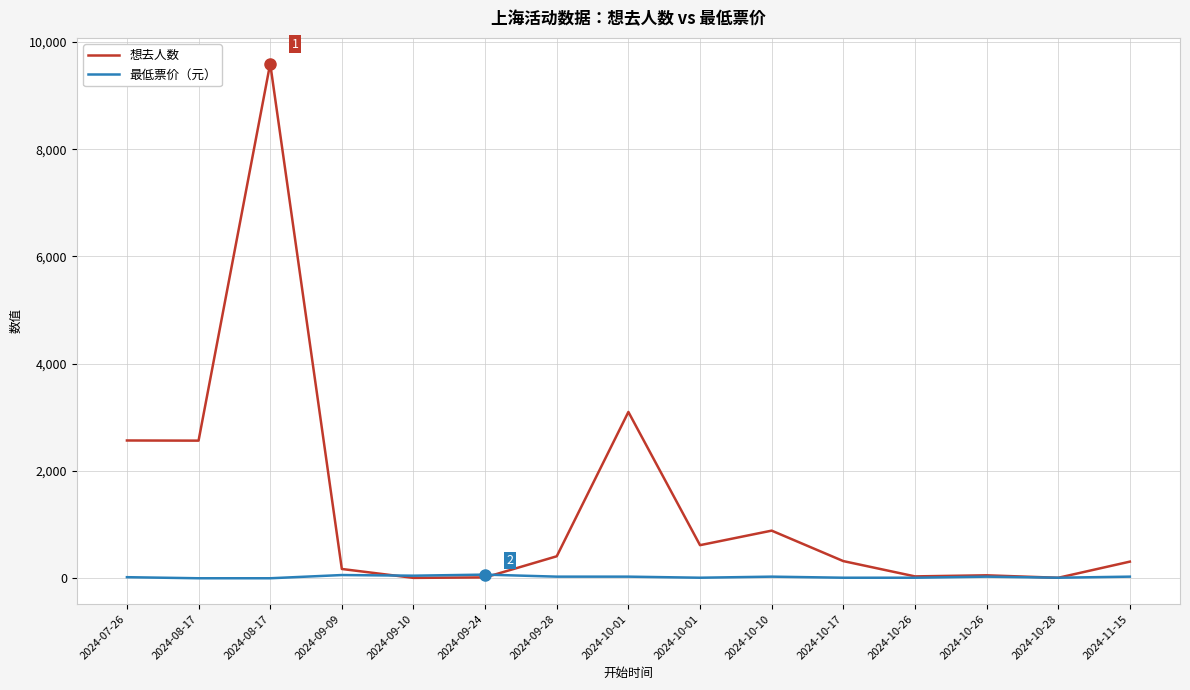

True or false: 想去人数 has more than 2 interior local peaks.

True